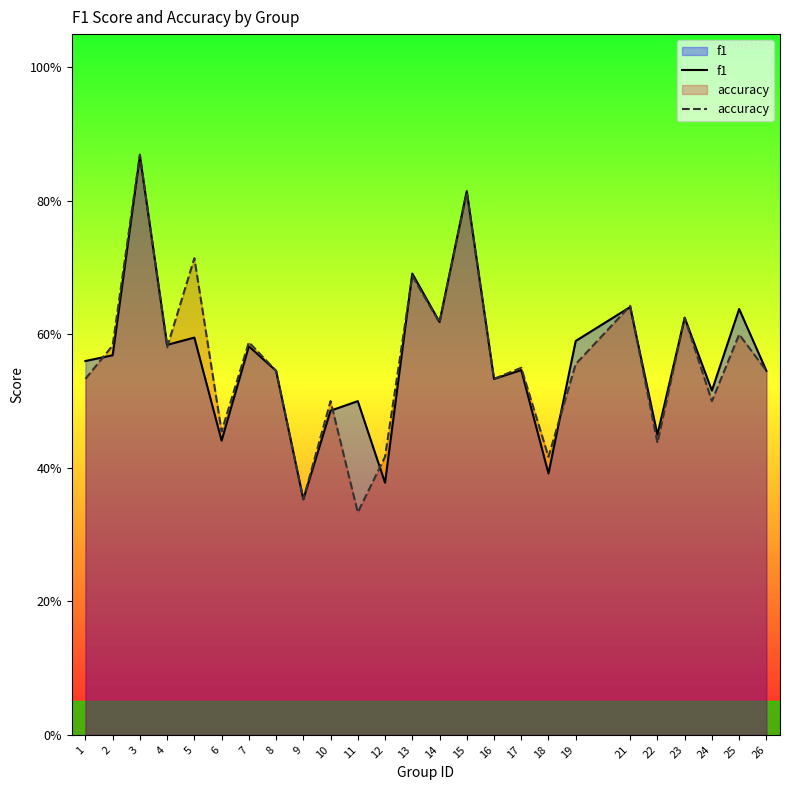

What is the sum of the f1 values at 24 and 8?

1.1